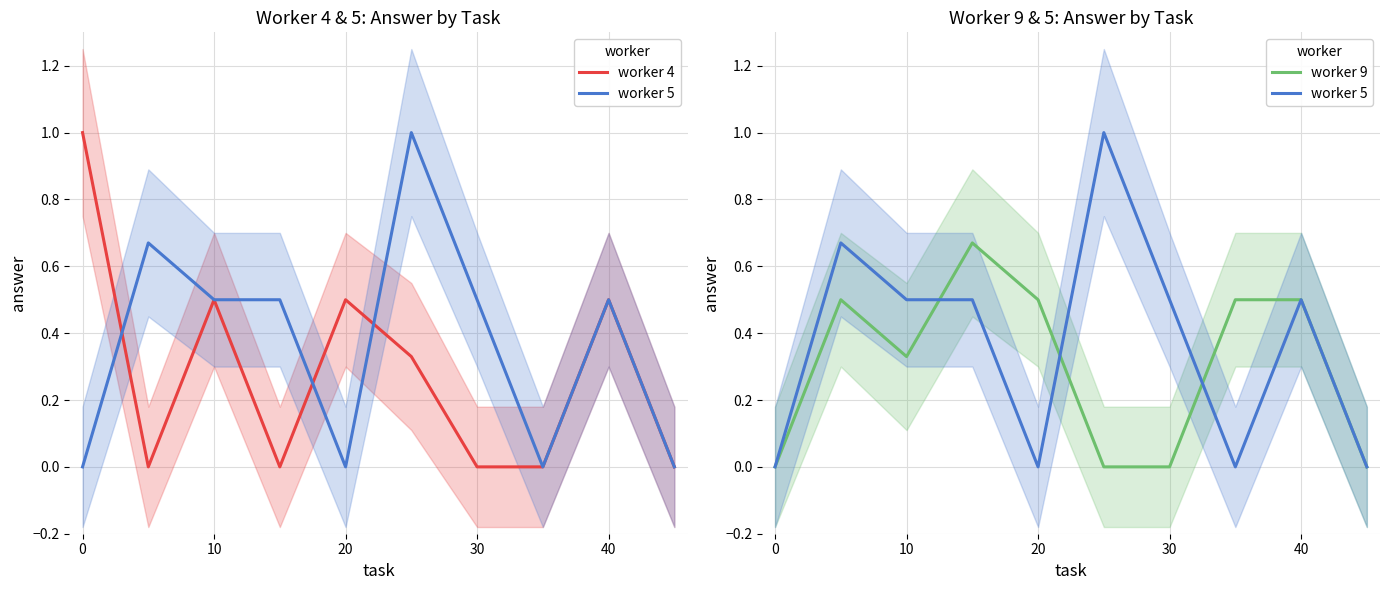

True or false: worker 5 and worker 9 intersect in this chart.

True